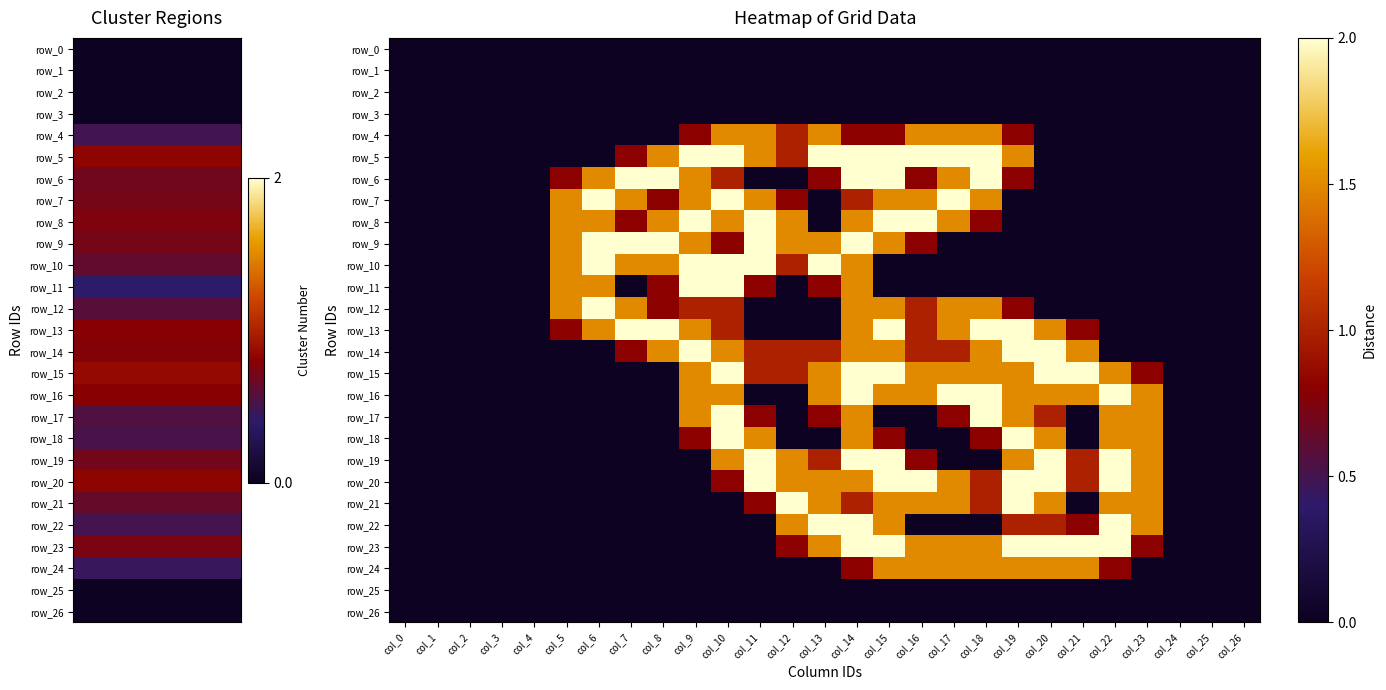

Is the value of row_10 at col_2 greater than the value of row_19 at col_13?

No